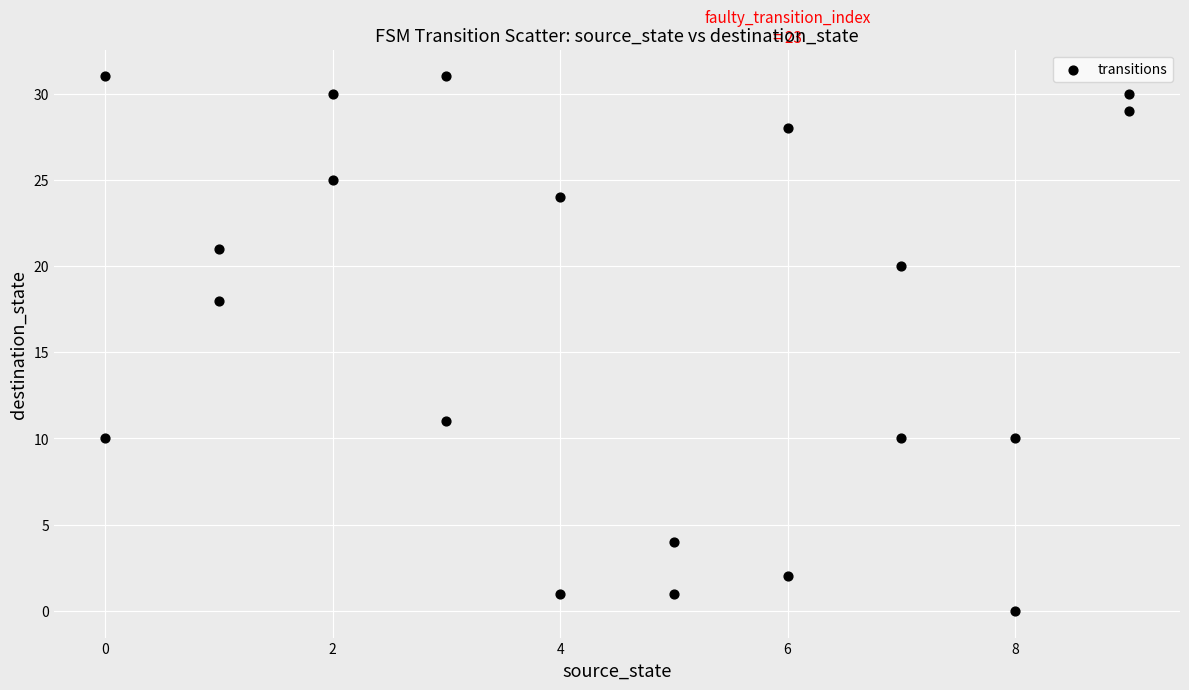

What is the range of Y values (max minus min)?

31